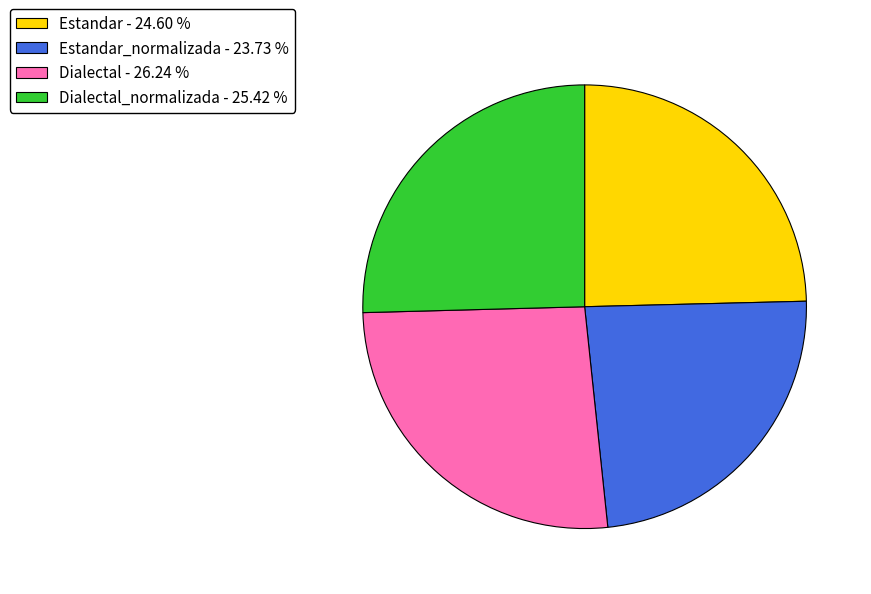

Is the sum of Dialectal - 26.24 % and Estandar - 24.60 % greater than half?

Yes